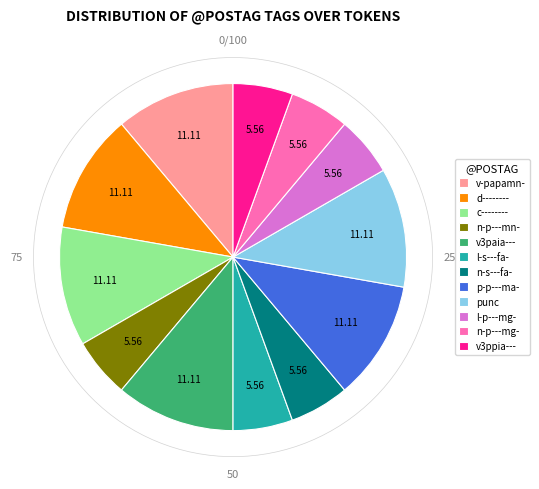

Which has a higher value, n-p---mn- or p-p---ma-?

p-p---ma-